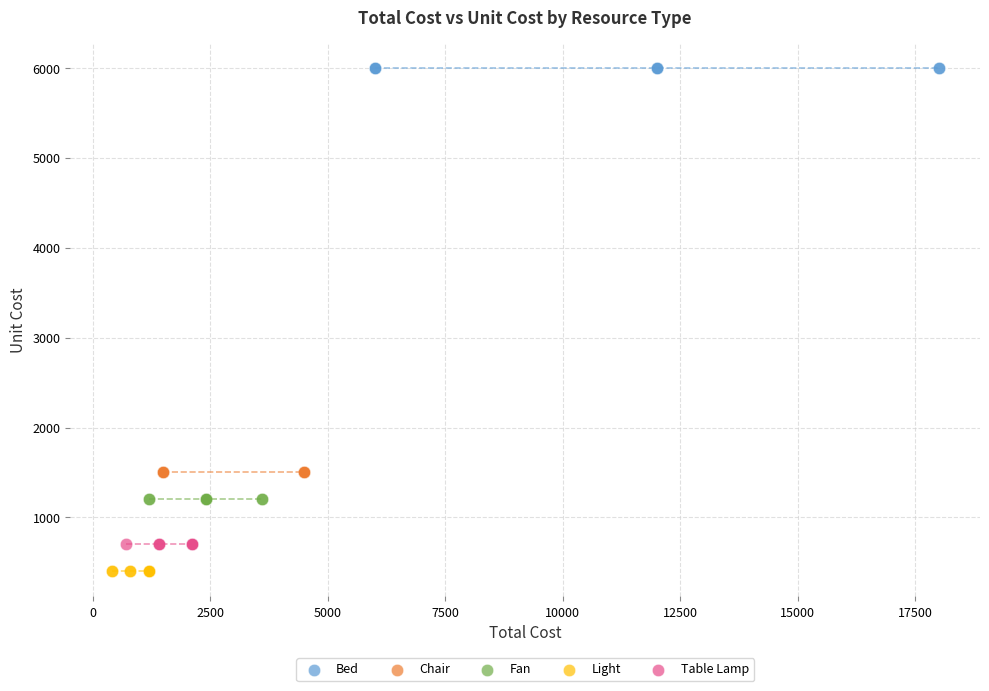

Which series reaches the maximum Y coordinate?

Bed